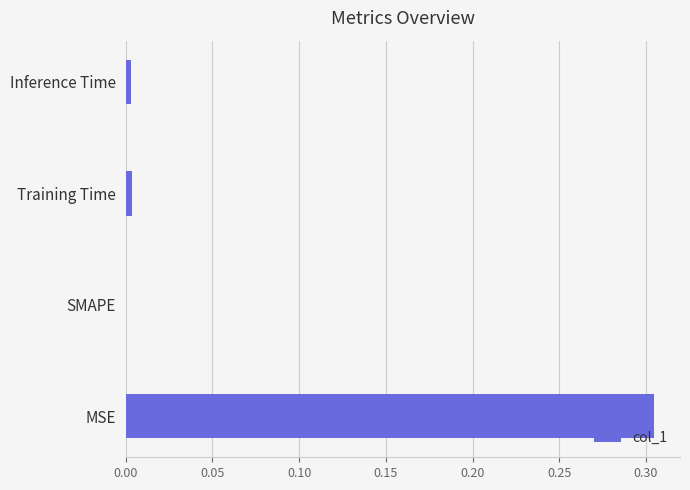

True or false: the data shows 0.5 at MSE.

False